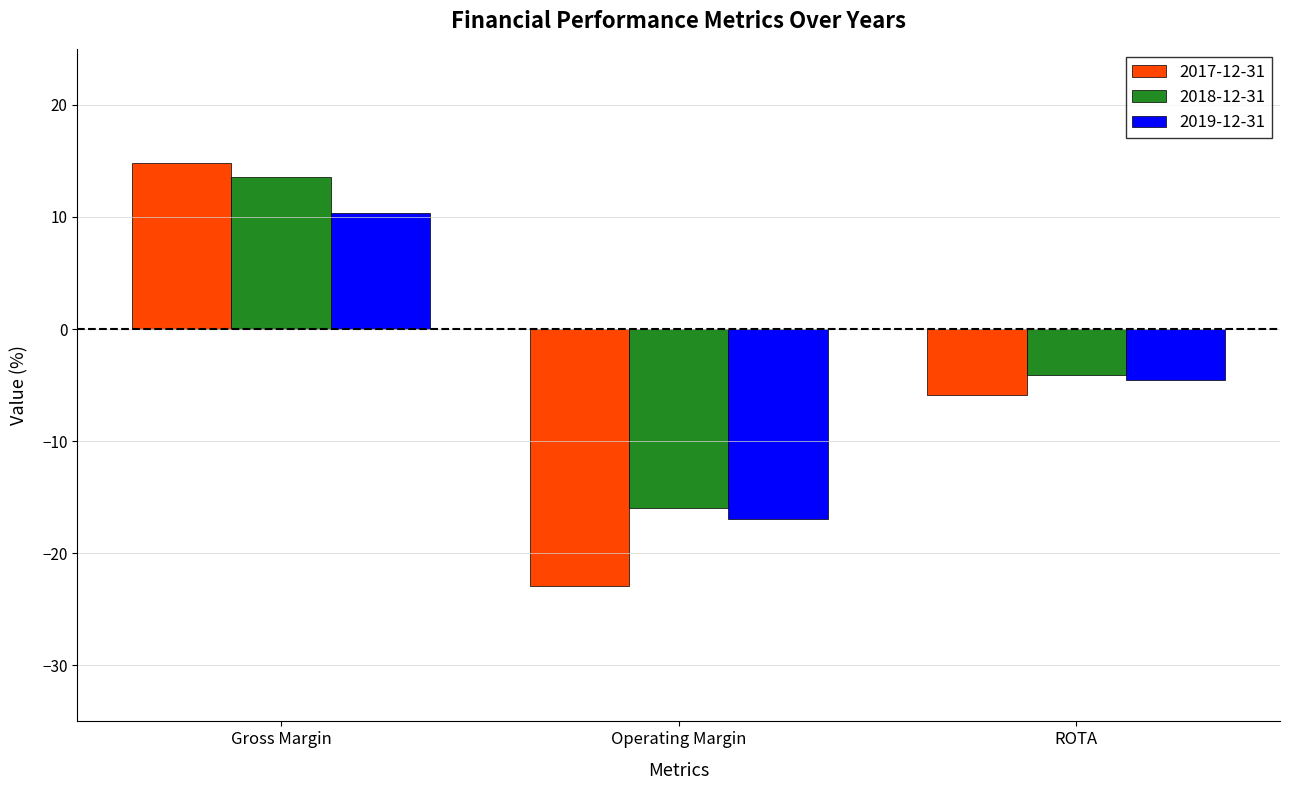

True or false: 2019-12-31 has a value of 14.1 at Gross Margin.

False